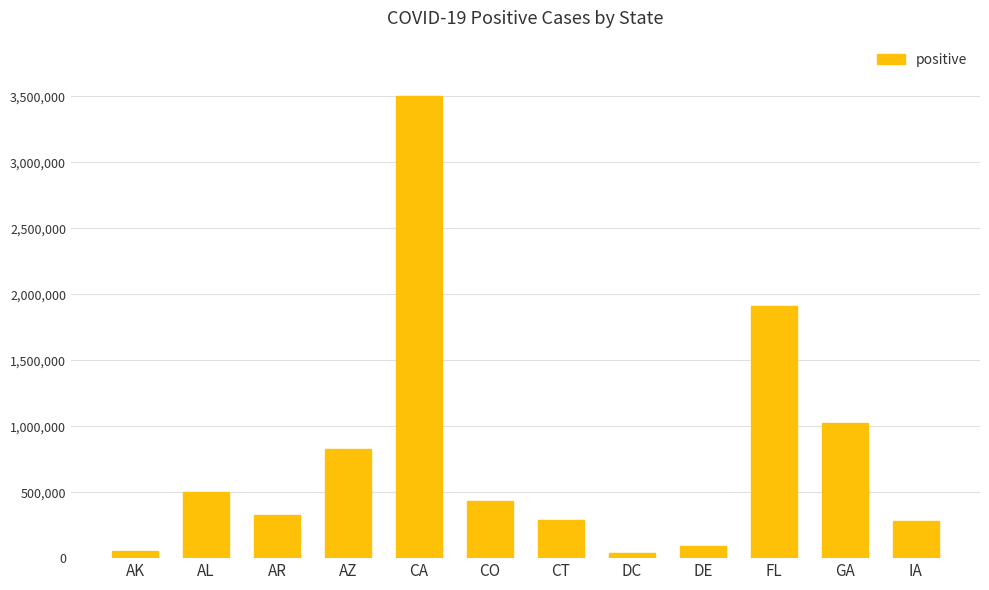

What is the difference between the maximum and minimum values?

3459975